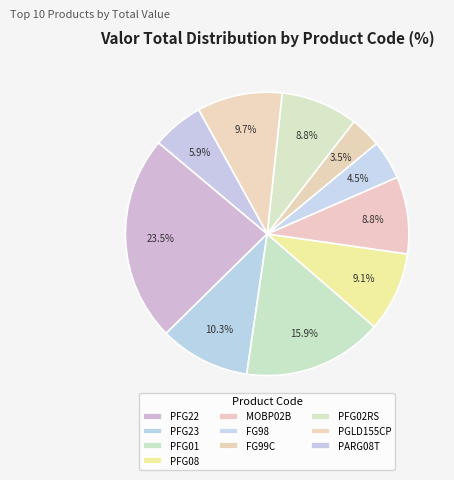

To the nearest percent, what portion does PFG08 represent?

9%